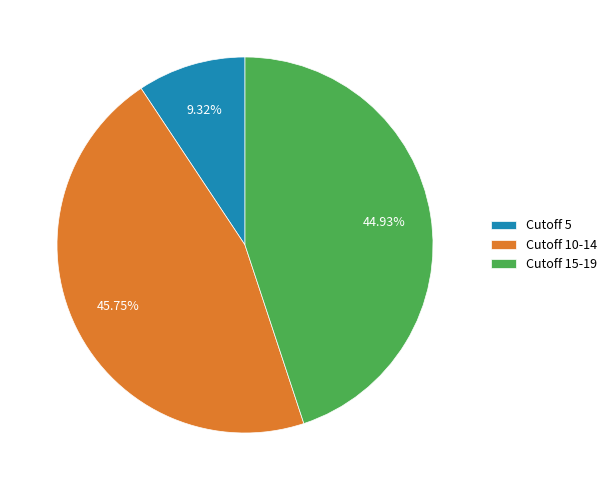

Which has a higher value, Cutoff 15-19 or Cutoff 10-14?

Cutoff 10-14